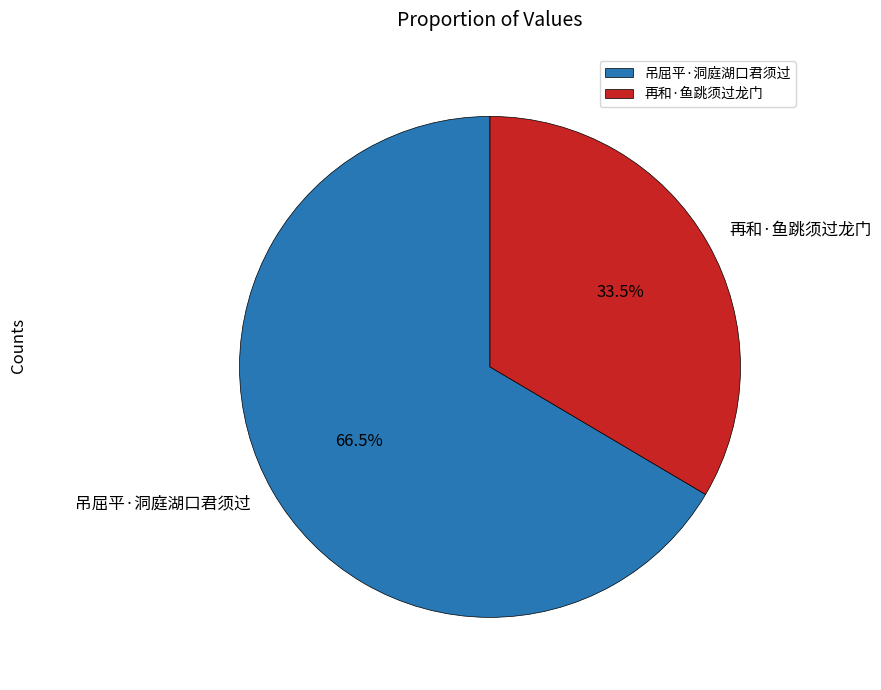

What percentage is NOT represented by 吊屈平·洞庭湖口君须过?

33.5%